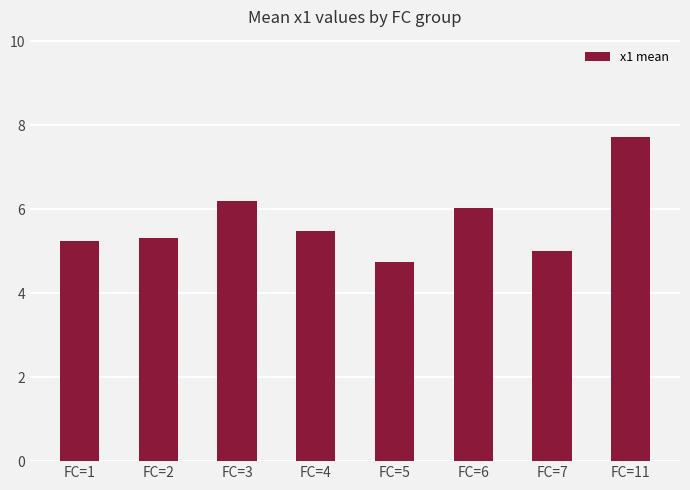

What is the smallest value displayed?

4.8